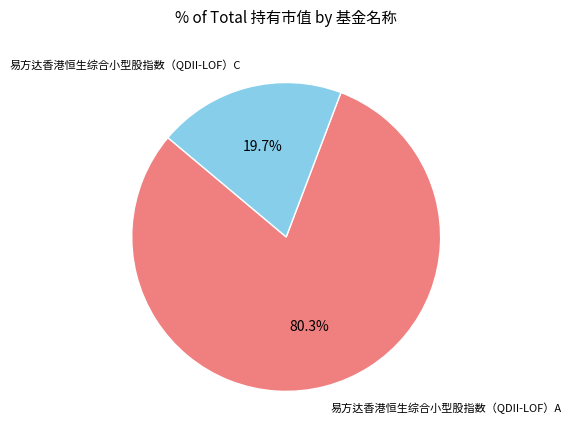

To the nearest percent, what is the difference between the largest and smallest slice percentages?

61%